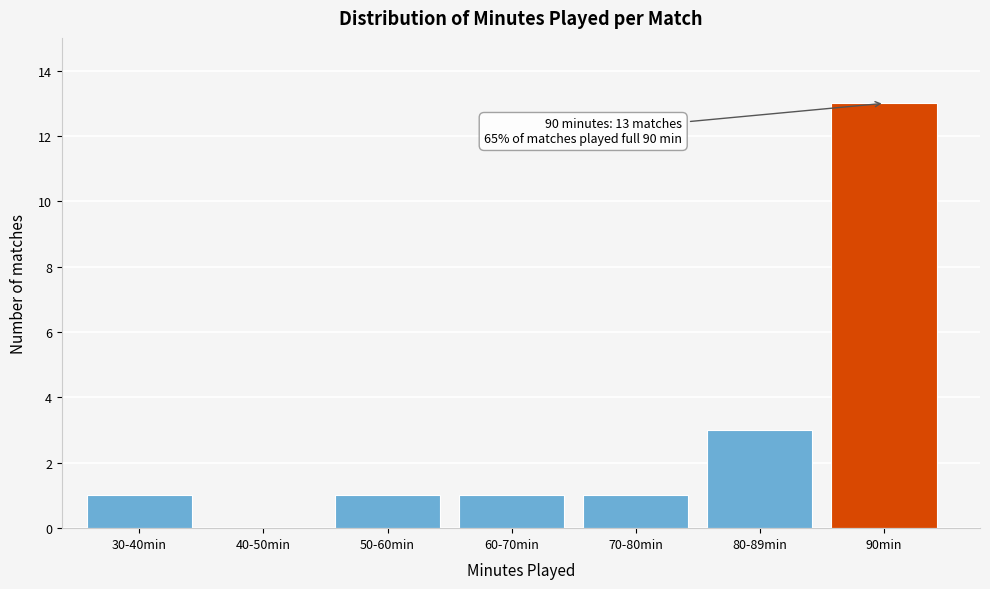

Reading left to right, extract all data points from this chart.

30-40min=1	40-50min=0	50-60min=1	60-70min=1	70-80min=1	80-89min=3	90min=13